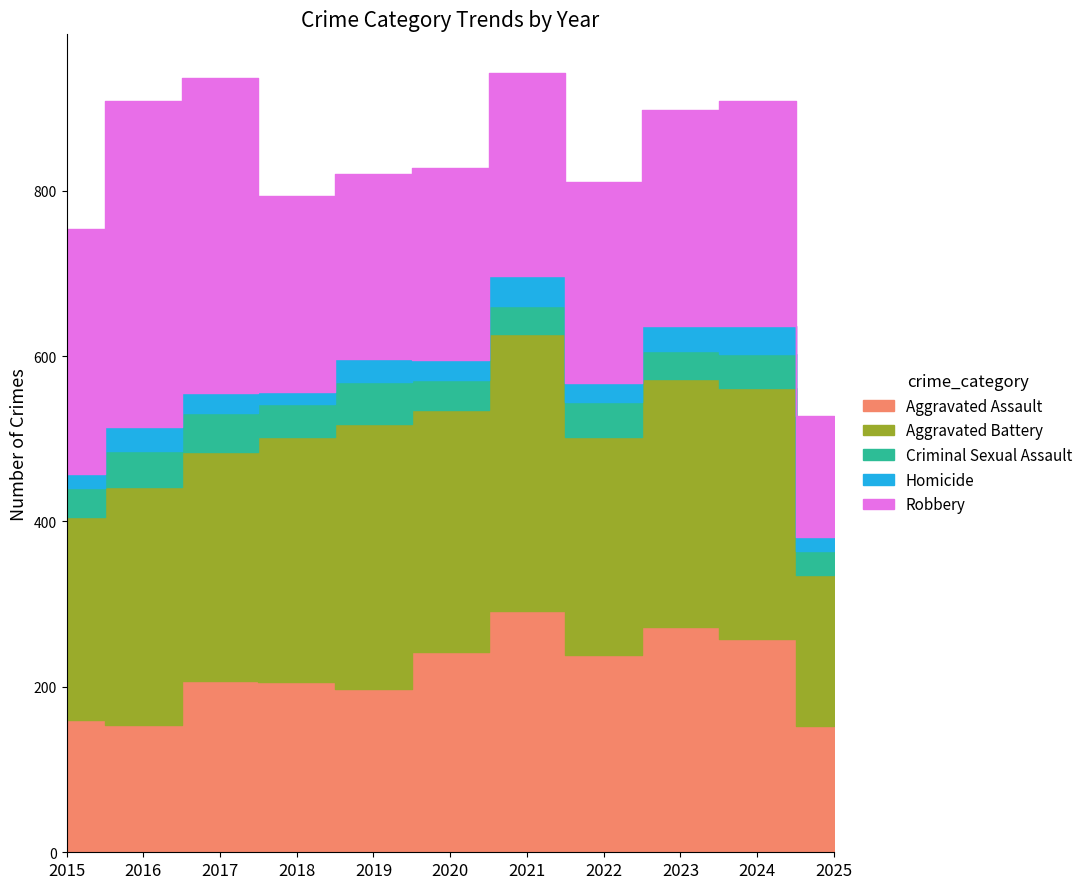

What is the value of the Robbery point at the 6th from the left?

233